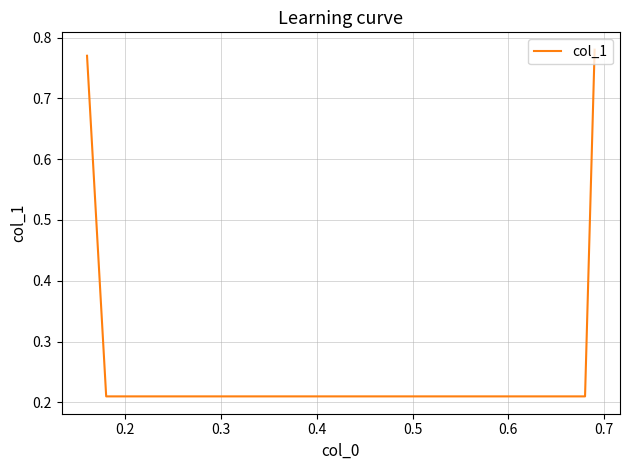

What is the difference between the maximum and minimum values?

0.6